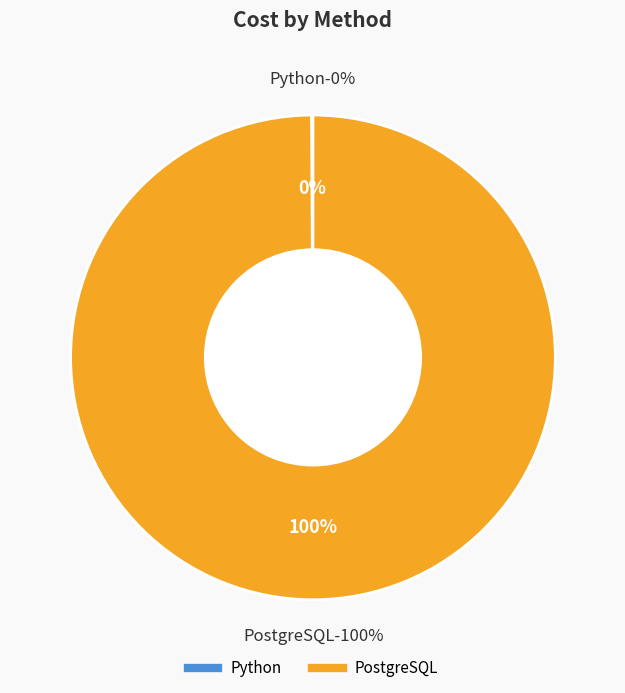

To the nearest percent, what portion does PostgreSQL represent?

100%